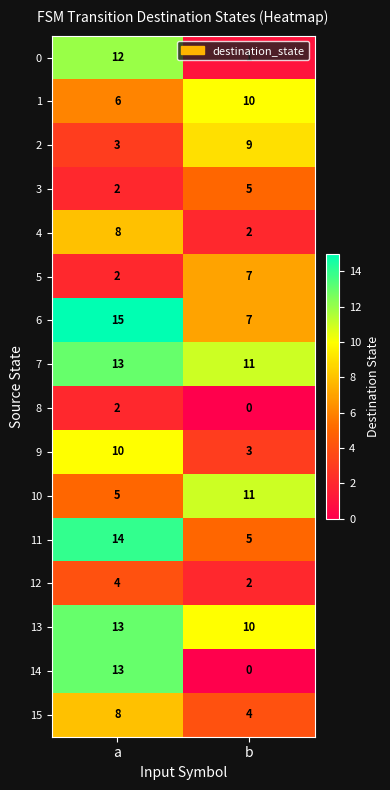

Is it true that 4 equals 2 at b?

True